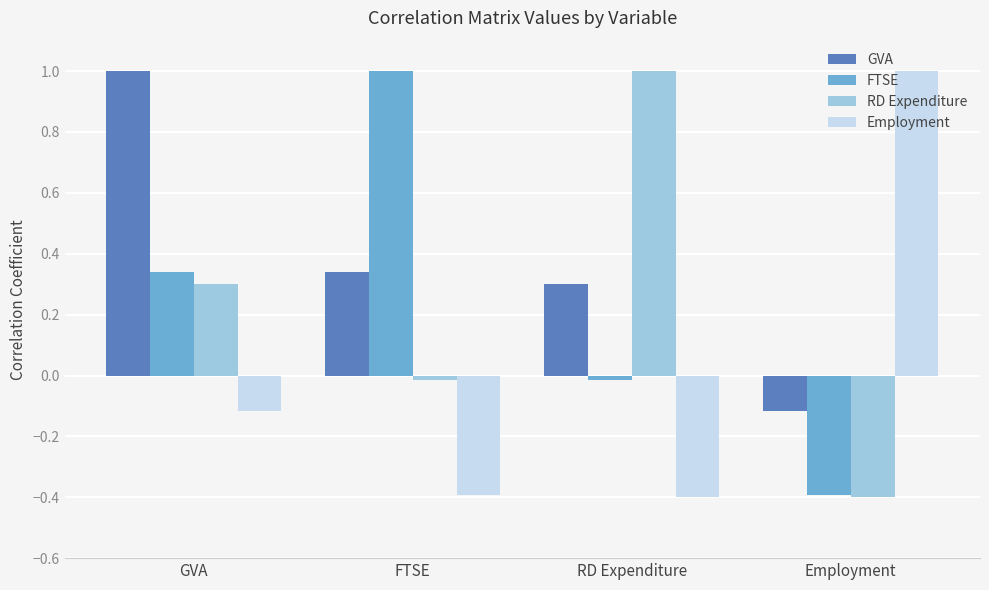

Rank the series at FTSE from lowest to highest value.

Employment, RD Expenditure, GVA, FTSE